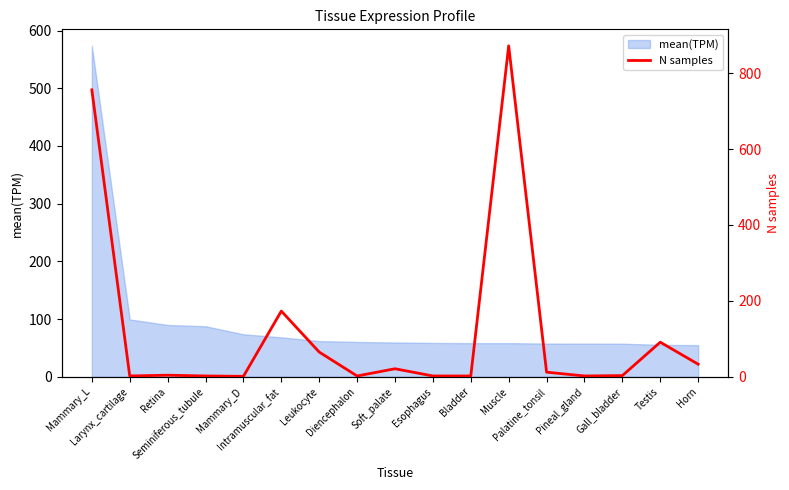

The chart shows a value of 4 at Retina. True or false?

True